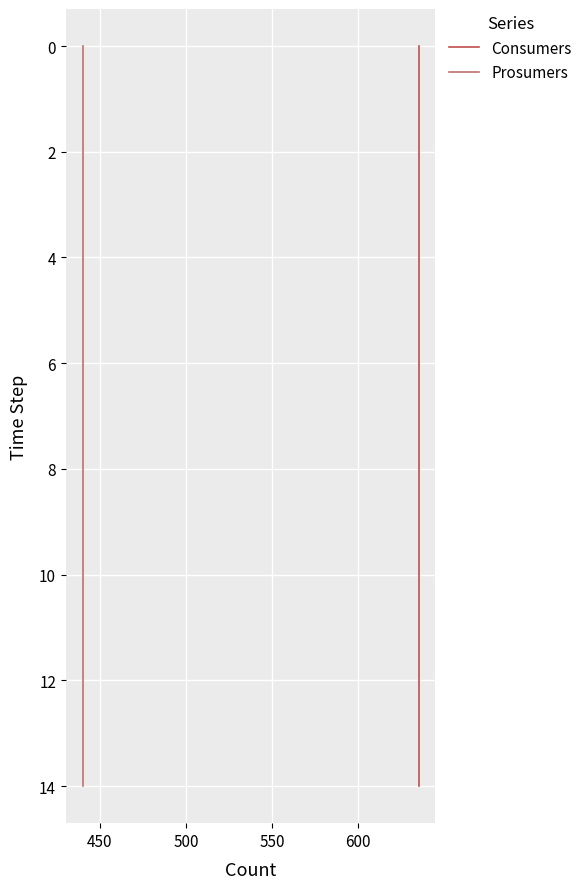

Which has a higher value, 450 or 550?

550